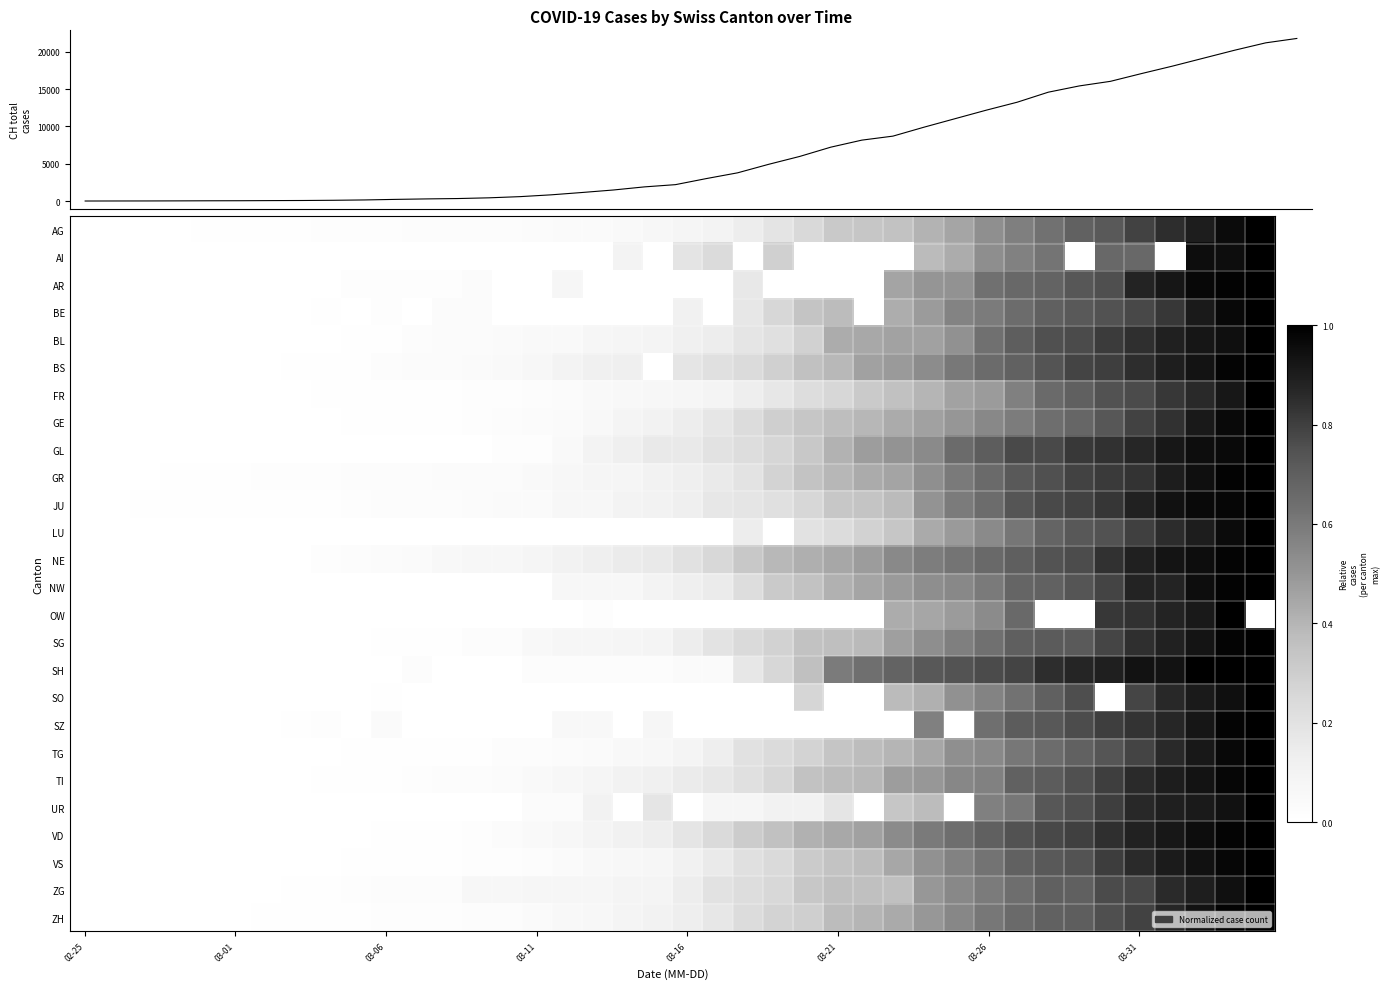

What is the difference between the highest and lowest values at 17?

1478.0